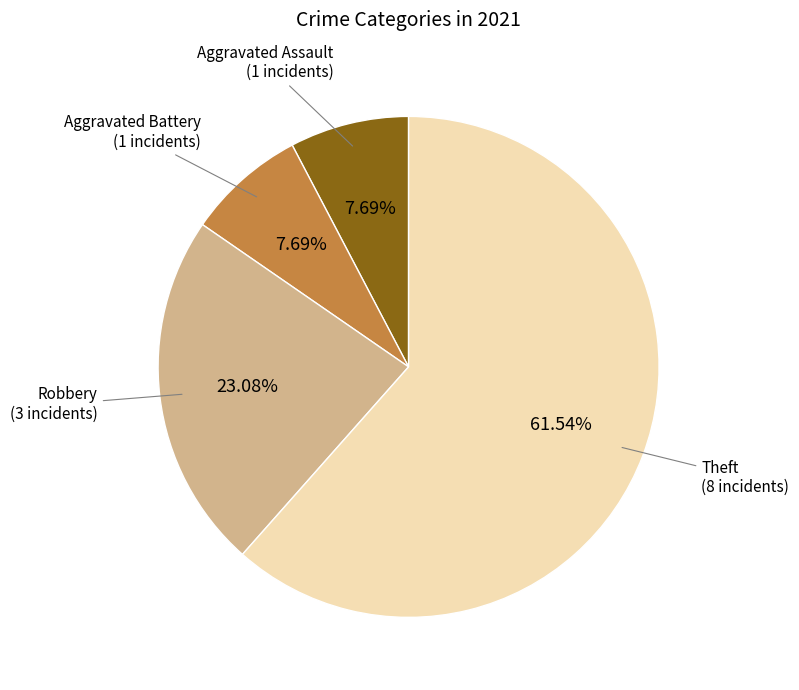

Which category accounts for the majority?

Theft (8 incidents)